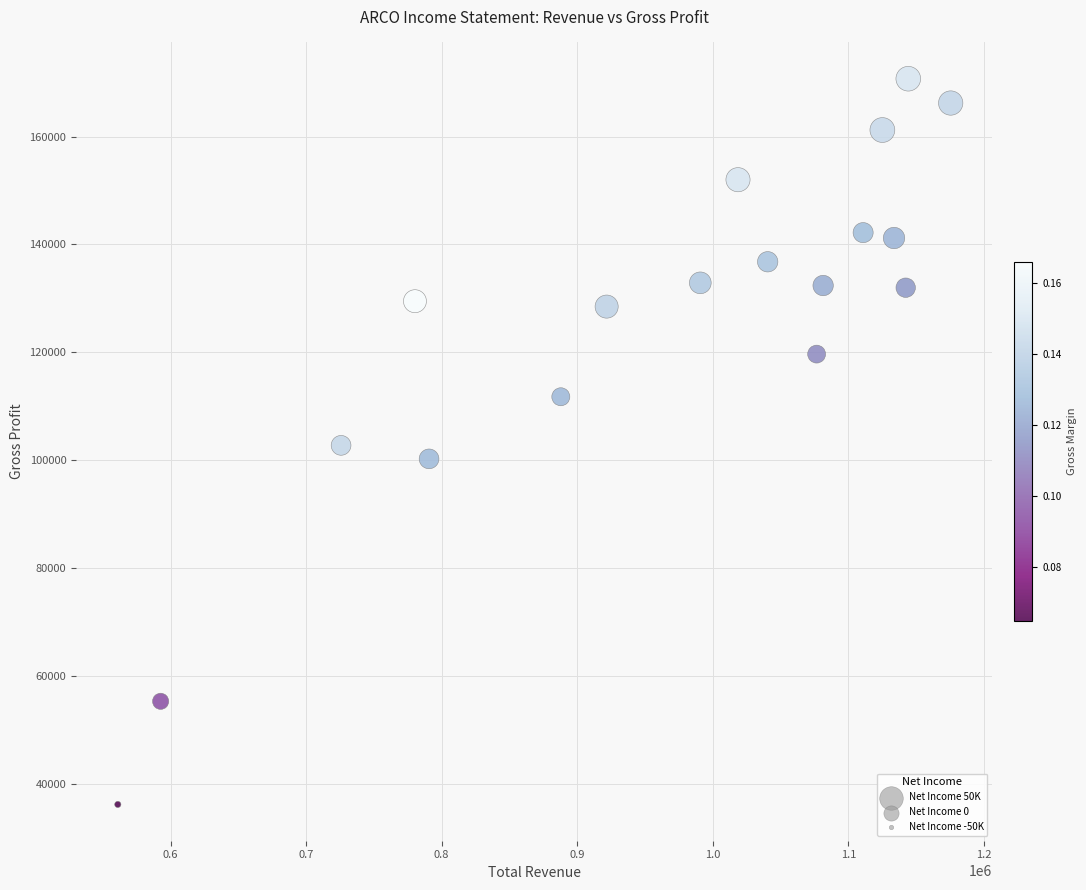

What is the range of Y values (max minus min)?

134400